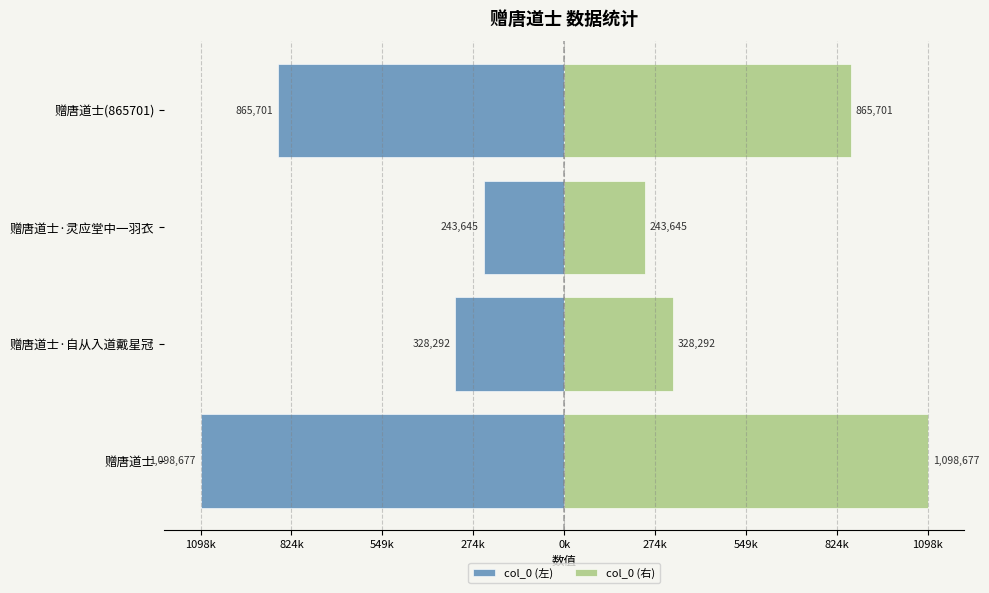

What is the spread (max minus min) of values at 赠唐道士(865701)?

1731402